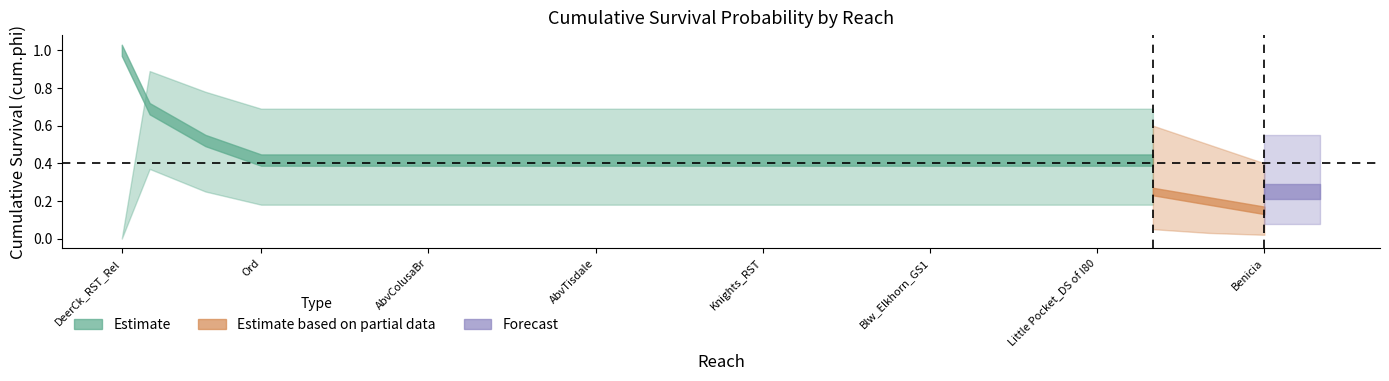

Reading right to left, what are all the values shown in this chart?

cum.phi: 0.2	0.2	0.3	0.4	0.4	0.4	0.4	0.4	0.4	0.4	0.4	0.4	0.4	0.4	0.4	0.4	0.4	0.4	0.4	0.4	0.5	0.7	1.0
LCI: 0.1	0.1	0.1	0.2	0.2	0.2	0.2	0.2	0.2	0.2	0.2	0.2	0.2	0.2	0.2	0.2	0.2	0.2	0.2	0.2	0.2	0.4	0.0
UCI: 0.6	0.6	0.6	0.7	0.7	0.7	0.7	0.7	0.7	0.7	0.7	0.7	0.7	0.7	0.7	0.7	0.7	0.7	0.7	0.7	0.8	0.9	0.0
cum.phi.g2: 0.1	0.1	0.2	0.2	0.2	0.2	0.2	0.2	0.2	0.2	0.2	0.2	0.2	0.2	0.2	0.2	0.2	0.2	0.2	0.2	0.3	0.4	1.0
LCI.g2: 0.0	0.0	0.0	0.1	0.1	0.1	0.1	0.1	0.1	0.1	0.1	0.1	0.1	0.1	0.1	0.1	0.1	0.1	0.1	0.1	0.1	0.1	0.0
UCI.g2: 0.4	0.4	0.5	0.6	0.6	0.6	0.6	0.6	0.6	0.6	0.6	0.6	0.6	0.6	0.6	0.6	0.6	0.6	0.6	0.6	0.7	0.7	0.0